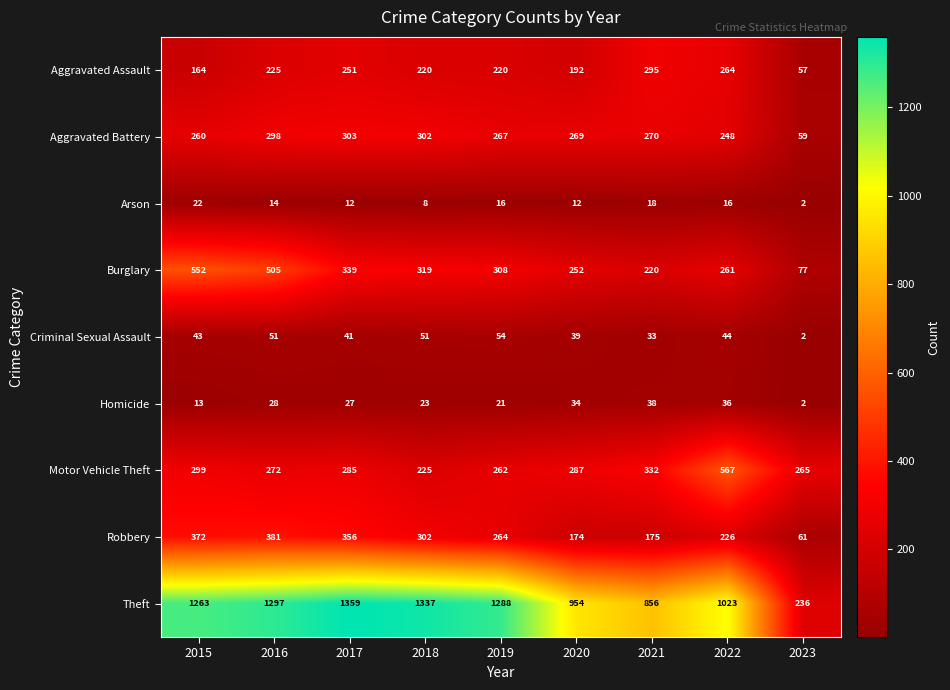

At how many categories does at least one series exceed 1287?

4